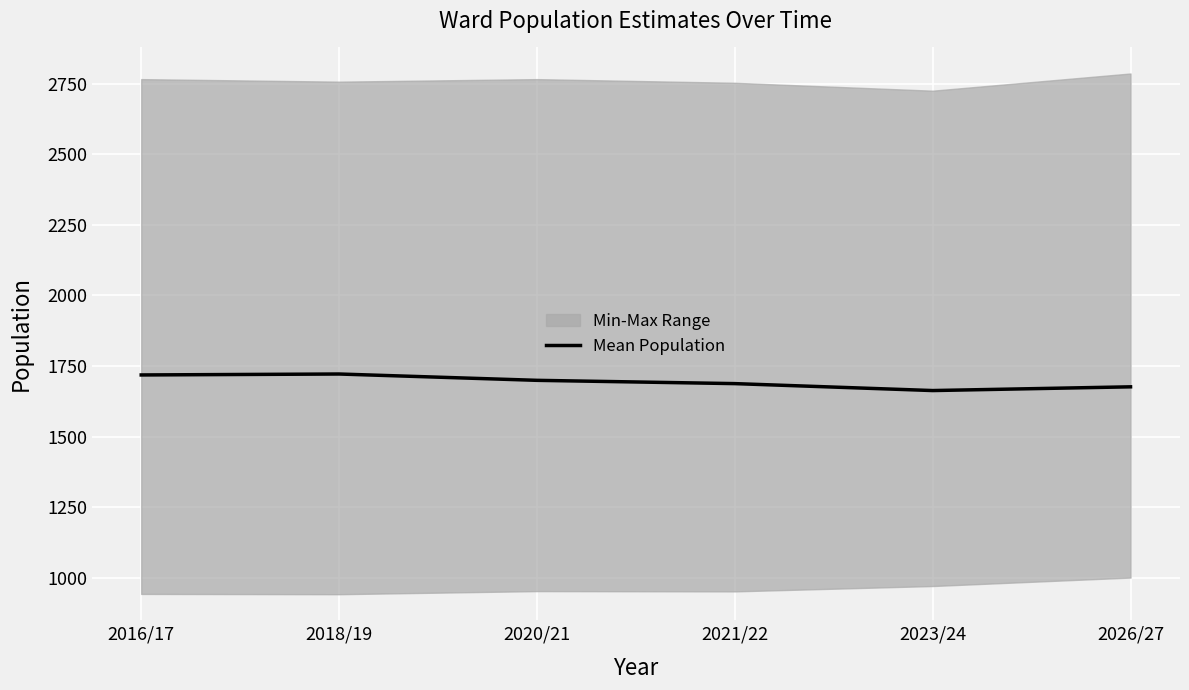

Which category has the lowest value across all series?

2023/24